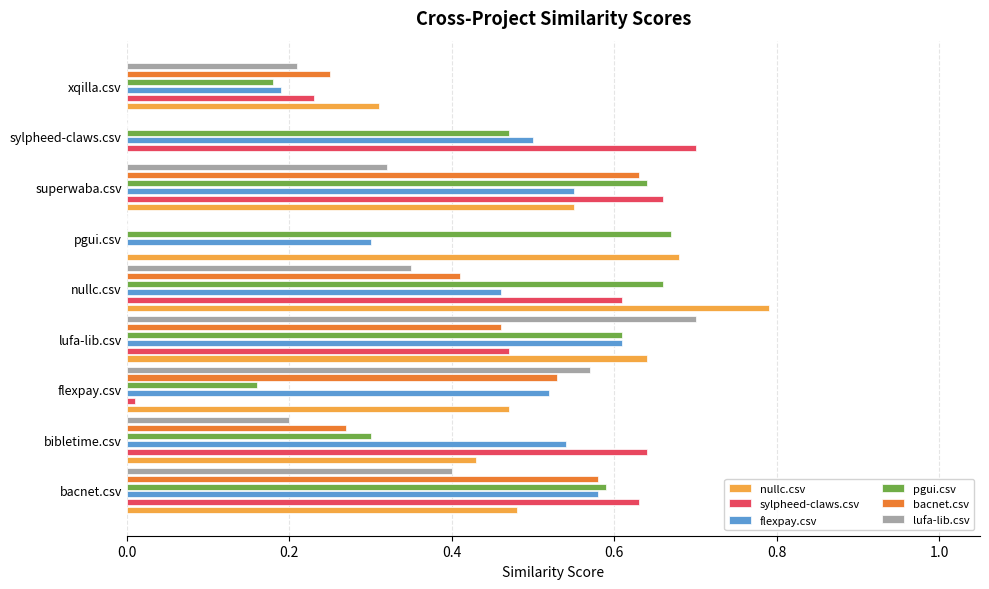

Is it true that pgui.csv equals 0.9 at pgui.csv?

False